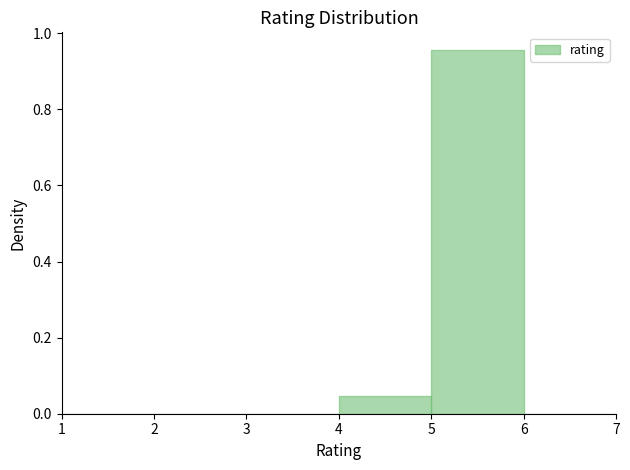

Reading left to right, list every bar in this chart as the range it spans on the x-axis followed by its height. The values are not printed on the chart, so give them approximately, as read against the axis.

1 to 2: 0
2 to 3: 0
3 to 4: 0
4 to 5: 0.04
5 to 6: 0.96
6 to 7: 0